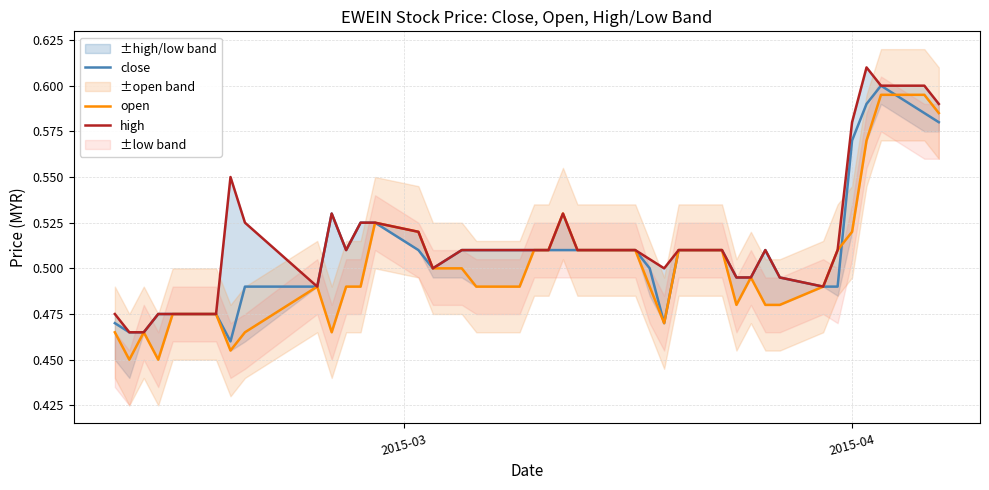

True or false: close and high cross at least once.

False